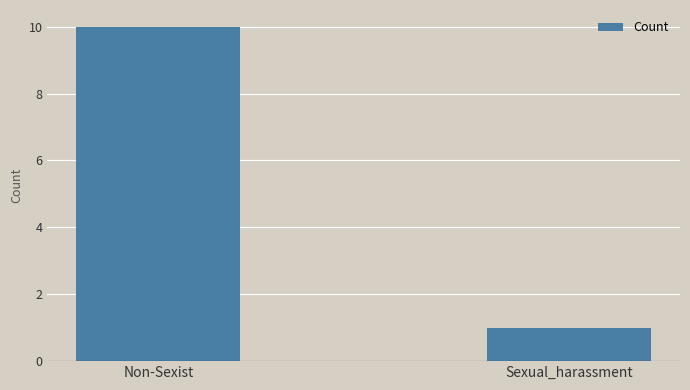

Are the bars grouped side by side (vs. stacked)?

No